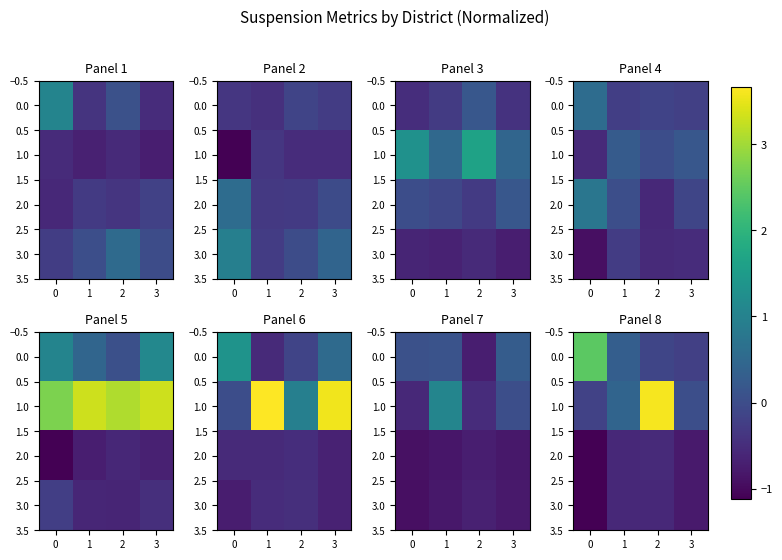

Which series has the largest total across all categories?

1.0